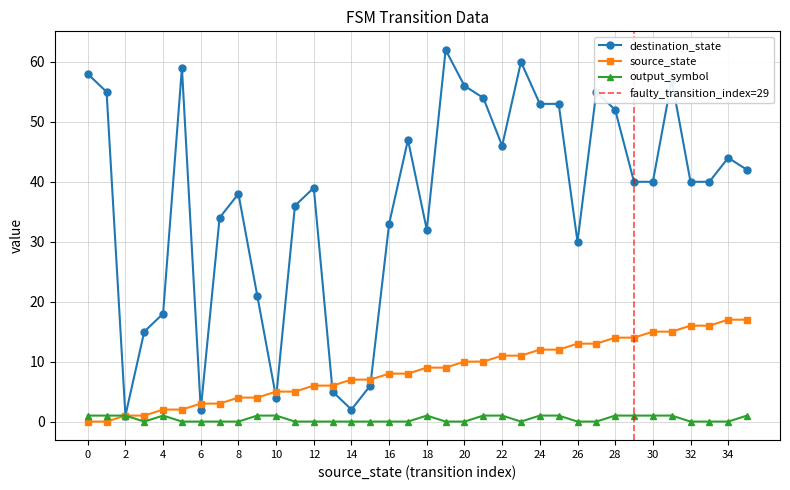

Which category has the lowest value in the output_symbol series?

3